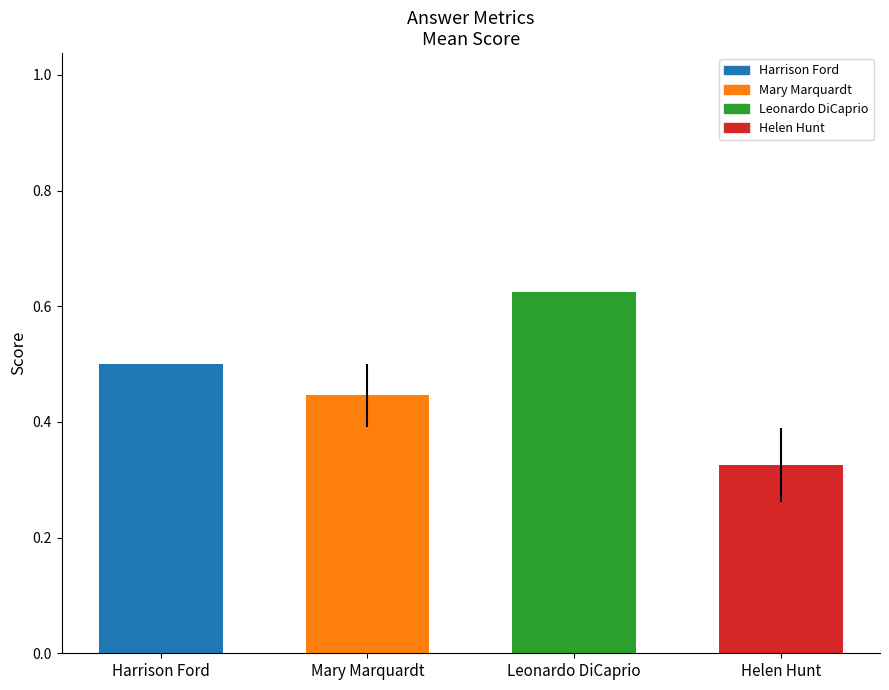

Is it true that the value at Leonardo DiCaprio is 0.6?

True